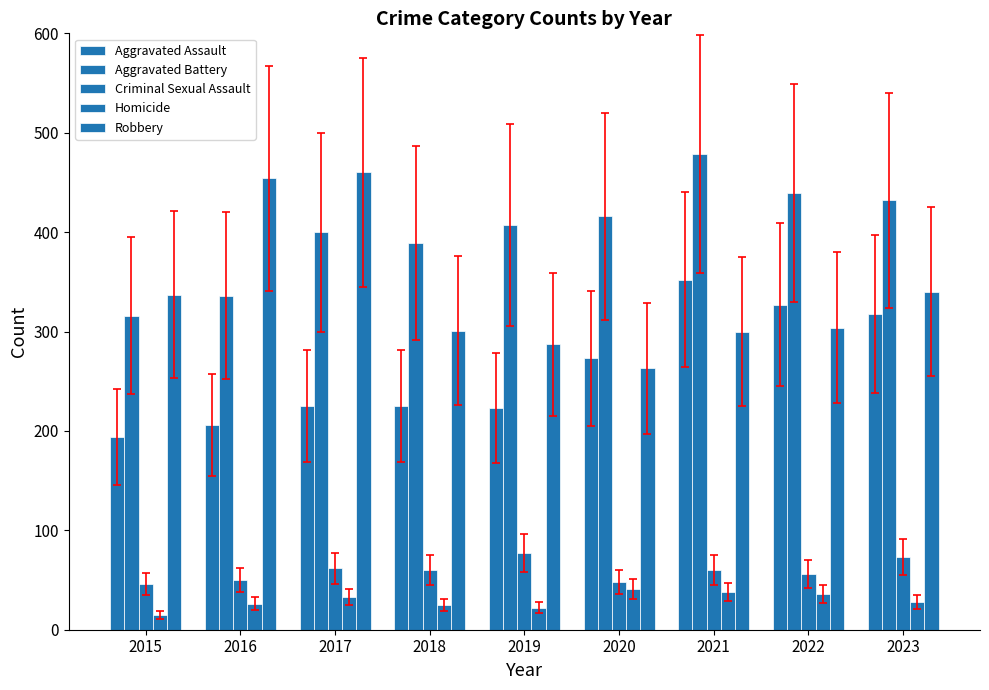

How many data points in Homicide are less than 28?

4